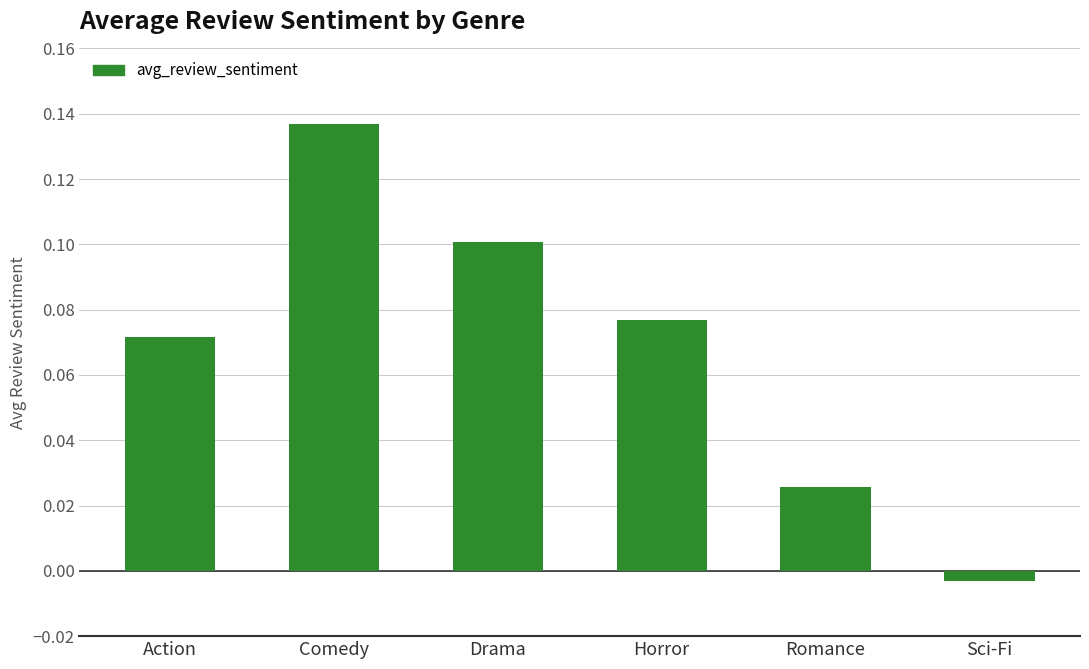

What is the label of the 3rd bar from the right?

Horror